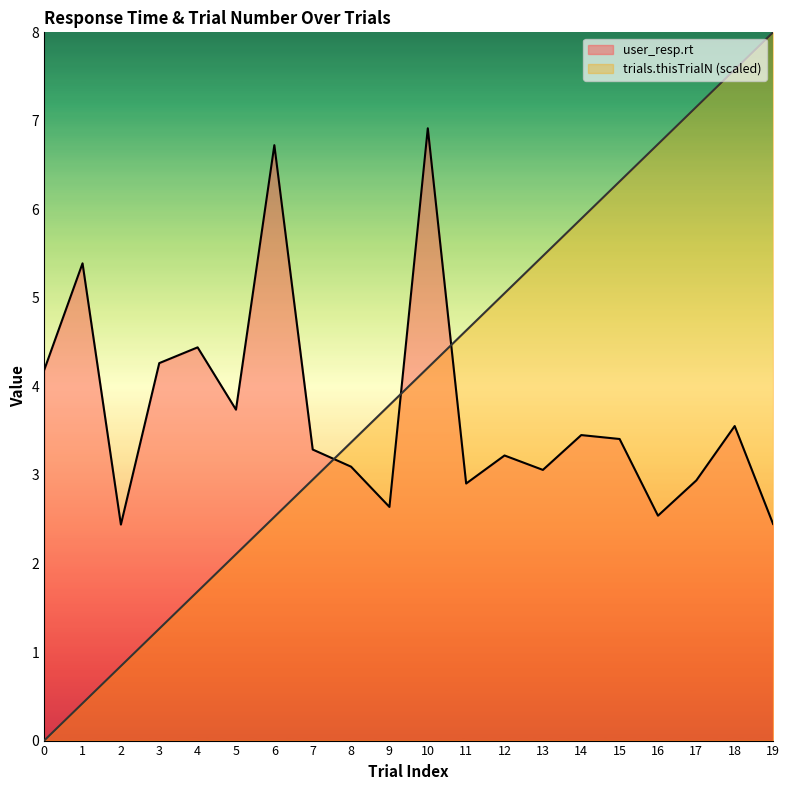

Reading left to right, transcribe all the data shown in this chart.

user_resp.rt: 4.2	5.4	2.4	4.3	4.4	3.7	6.7	3.3	3.1	2.6	6.9	2.9	3.2	3.1	3.5	3.4	2.5	2.9	3.6	2.4
trials.thisTrialN: 0.0	0.4	0.8	1.3	1.7	2.1	2.5	2.9	3.4	3.8	4.2	4.6	5.1	5.5	5.9	6.3	6.7	7.2	7.6	8.0